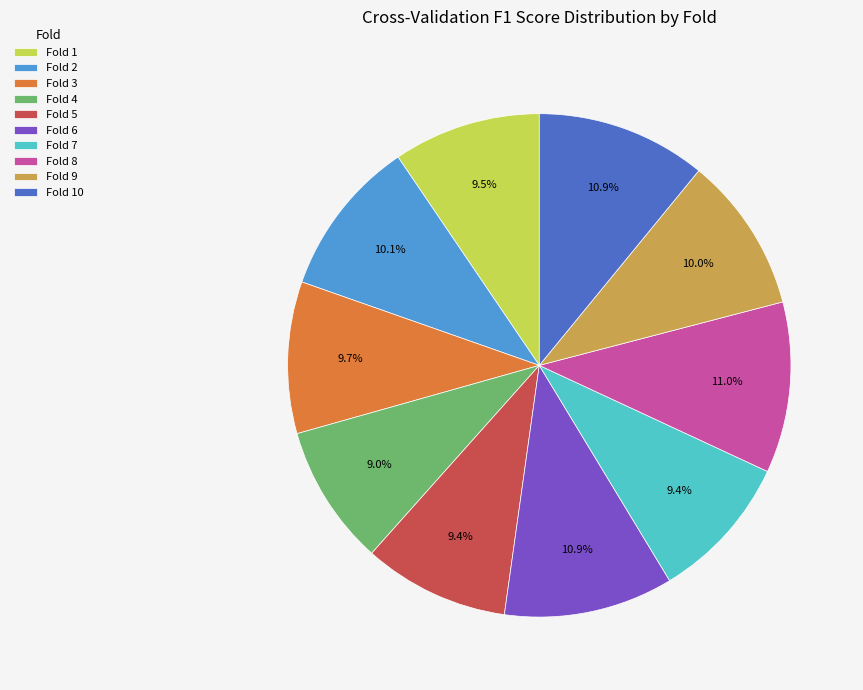

True or false: Fold 3 accounts for 10% of the total.

True